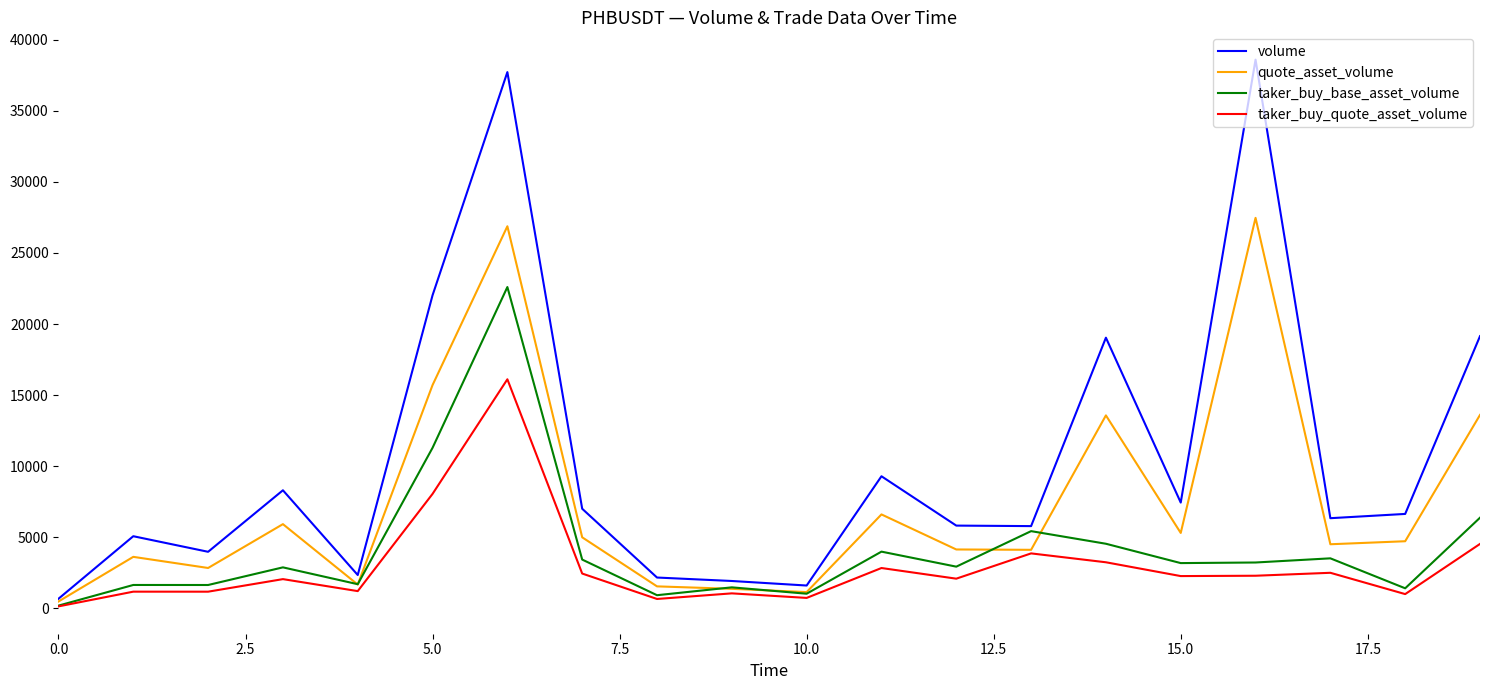

How many values in the taker_buy_quote_asset_volume series exceed 2268?

10